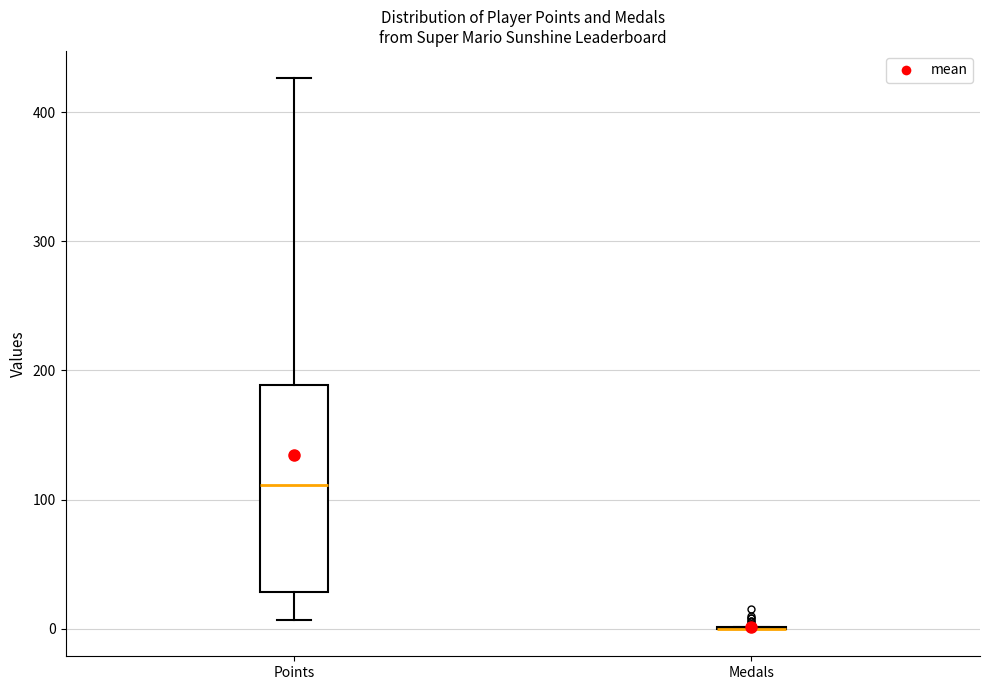

Comparing the boxes themselves (not the whiskers), which one is the tallest?

Points